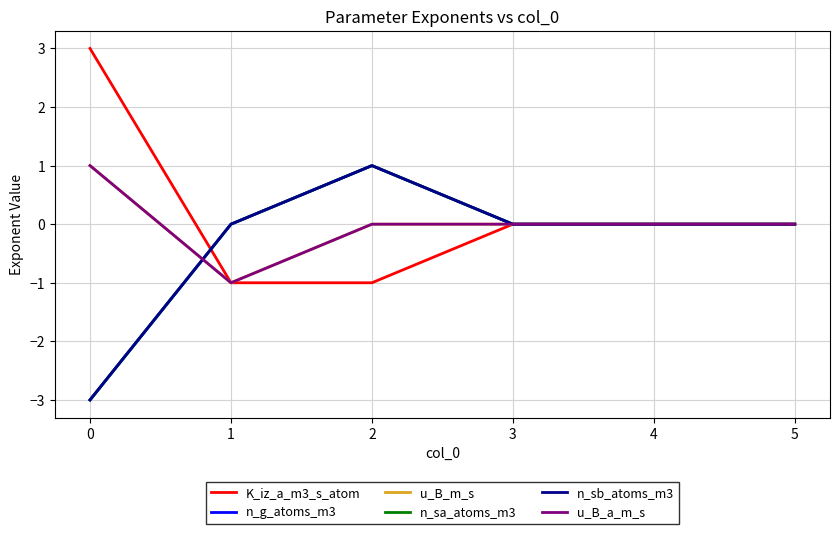

How many lines are shown in the chart?

6